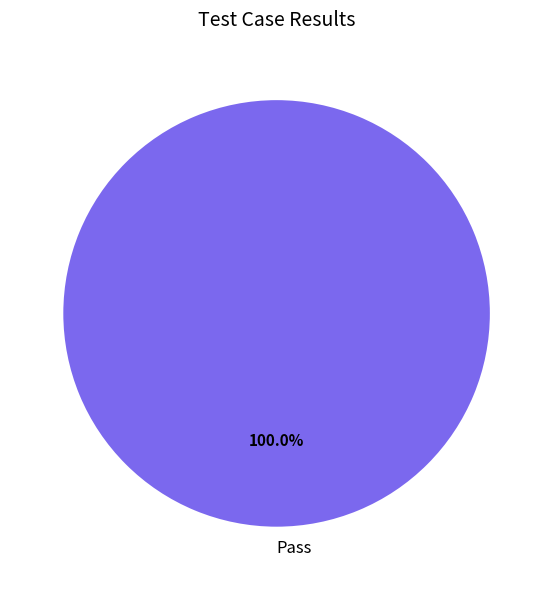

Rank the categories by value from highest to lowest.

Pass